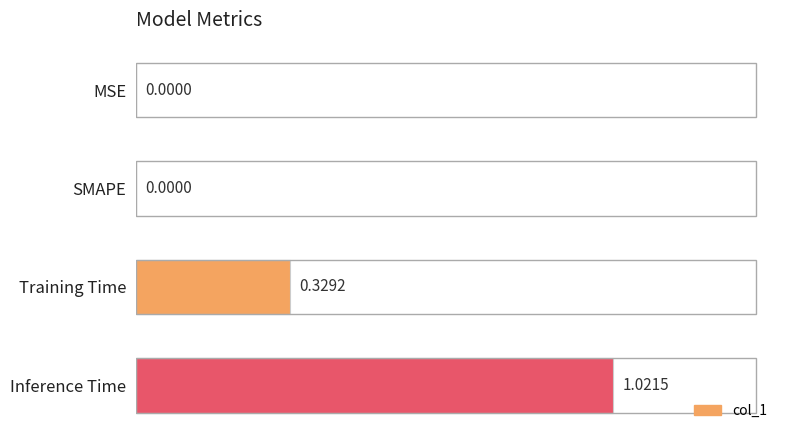

What is the sum of all values?

1.4